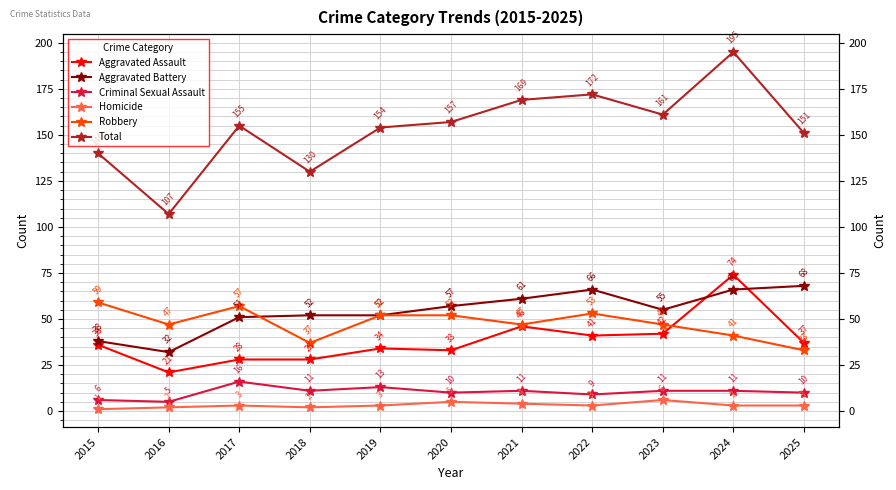

True or false: Criminal Sexual Assault and Total cross at least once.

False